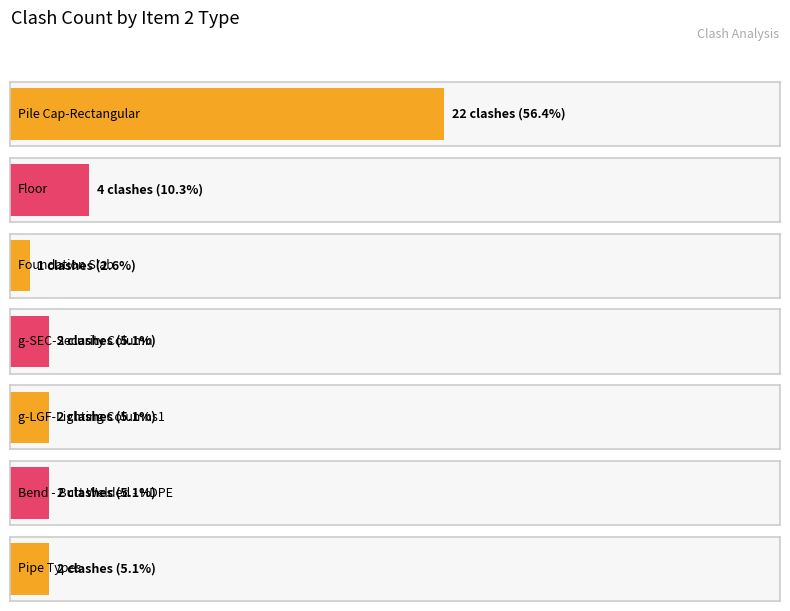

What is the sum of the values at Bend - Butt Welded - HDPE and Pipe Types?

4